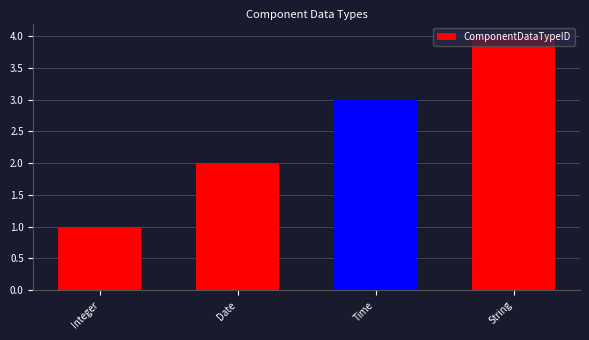

Reading left to right, transcribe all the data shown in this chart.

Integer=1	Date=2	Time=3	String=4